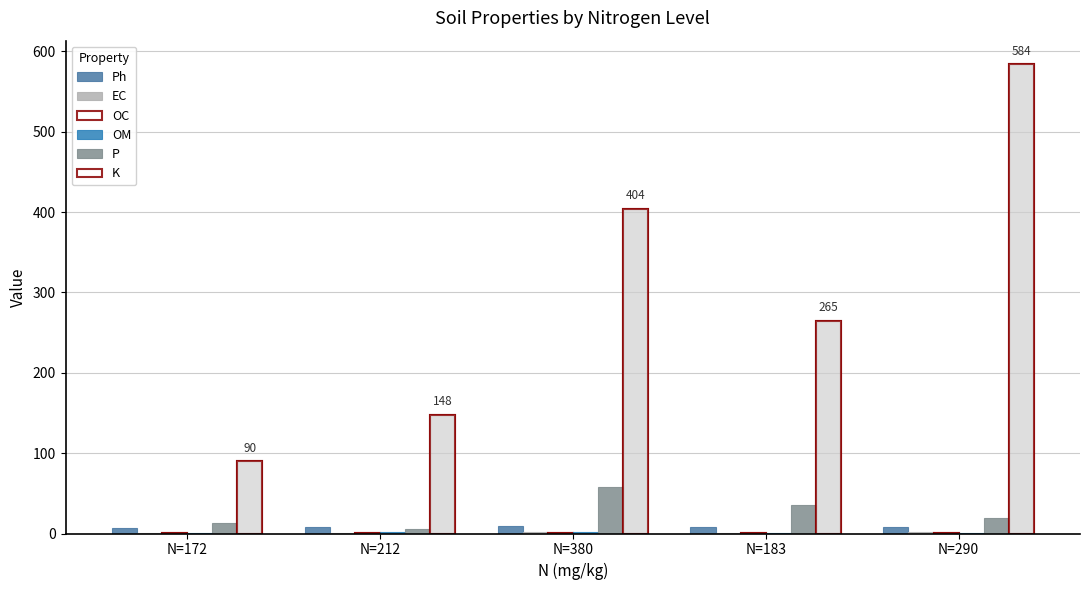

At which label does OM first exceed 1?

N=212